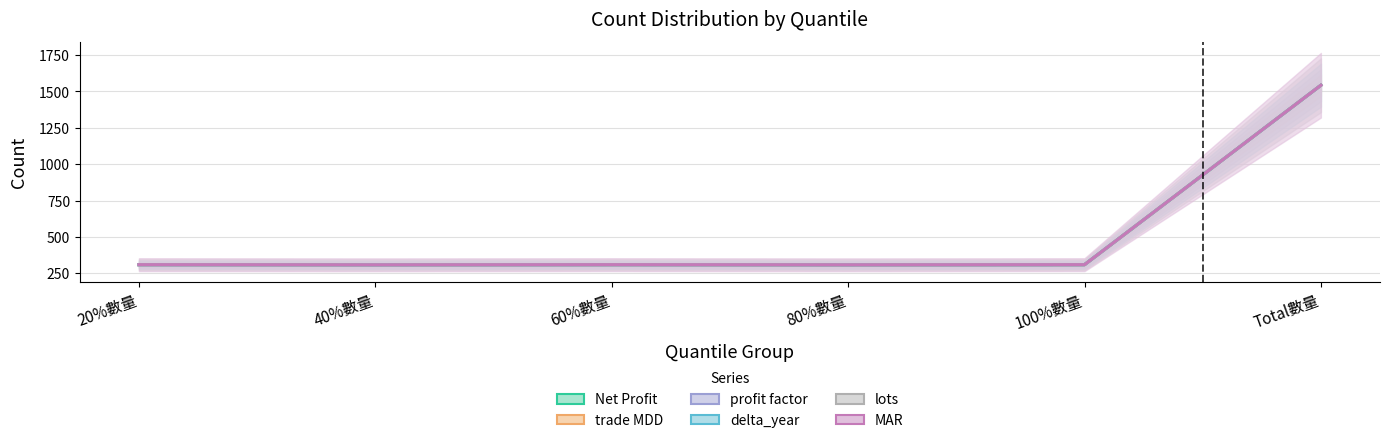

What is the difference between the maximum and minimum values in the profit factor series?

1235